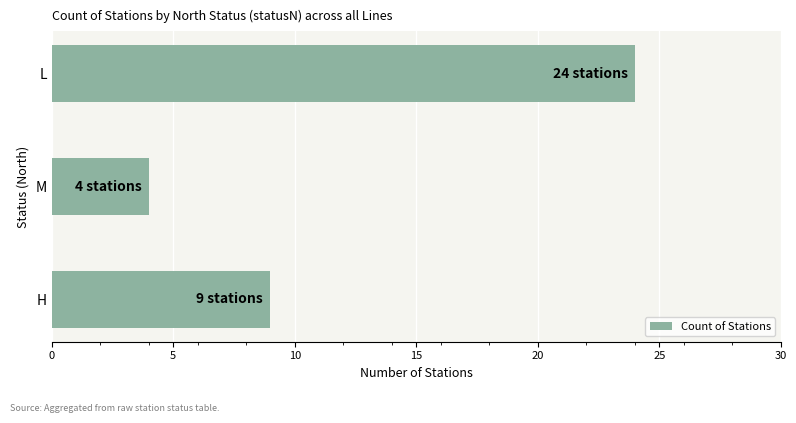

Is it true that the value at H is 6?

False